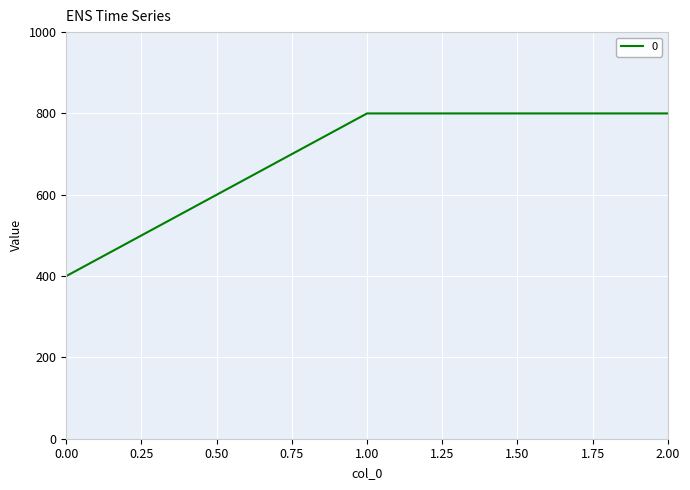

What is the approximate value at 0.00, to the nearest 10?

400